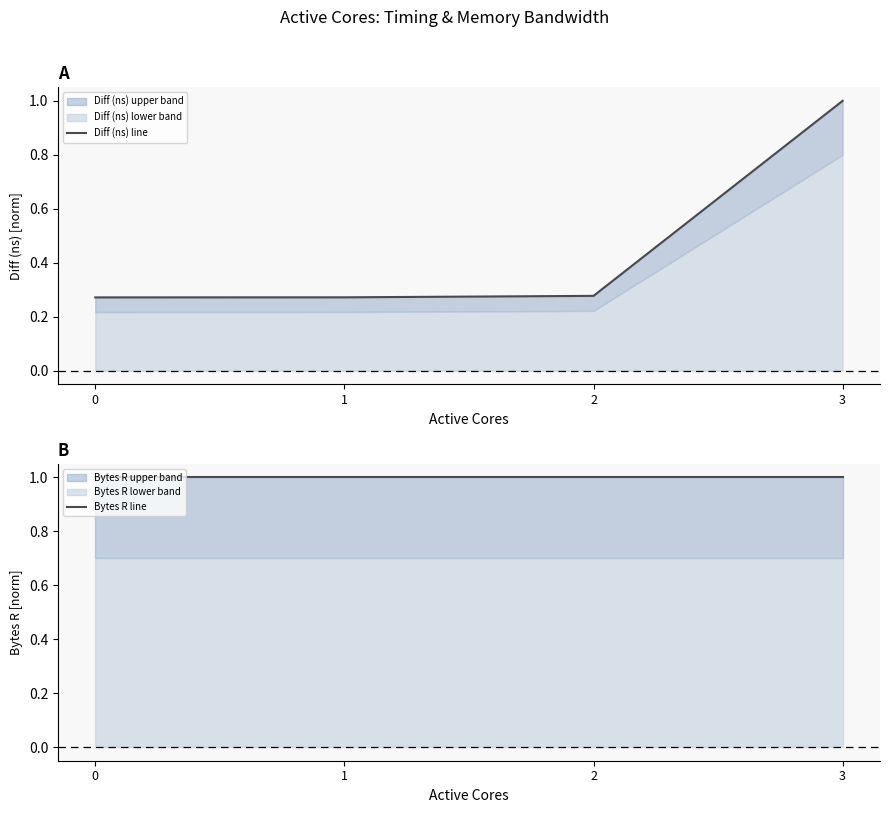

Which series has the widest spread of values?

Diff (ns) line